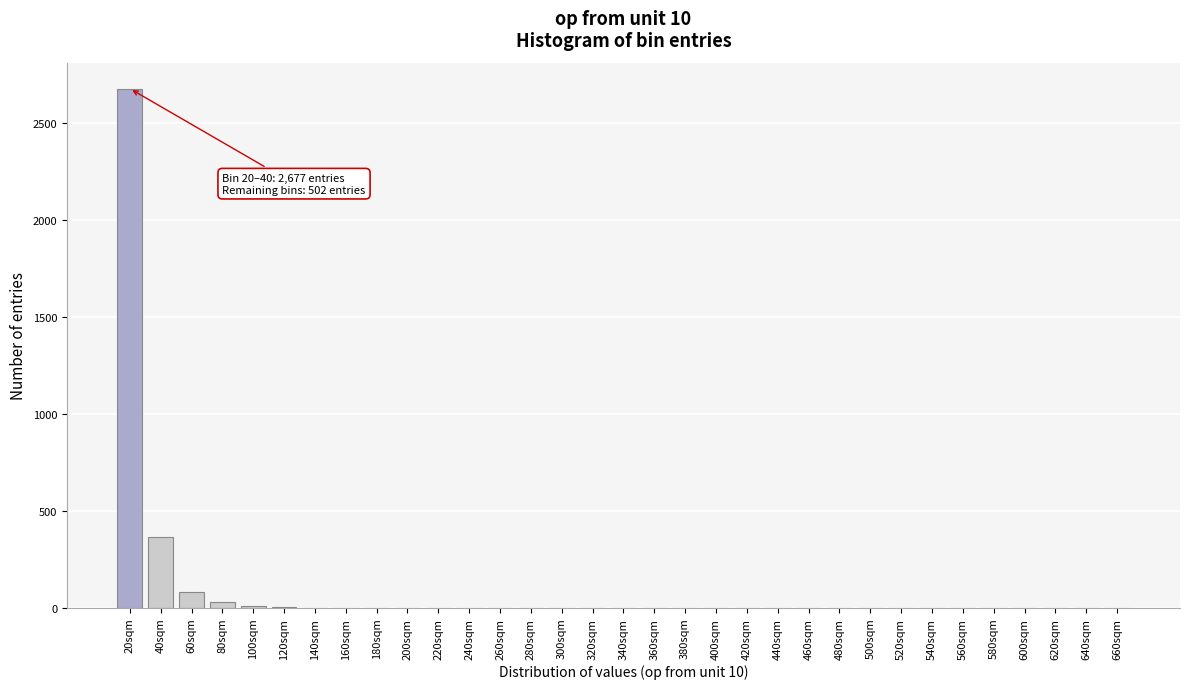

The chart shows a value of 1135 at 340sqm. True or false?

False